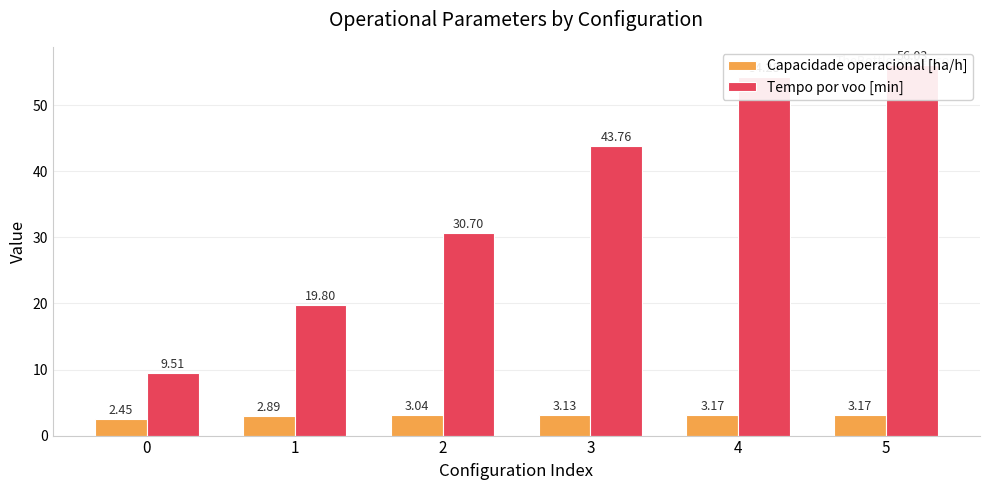

List the series in order of their peak value, lowest first.

Capacidade operacional [ha/h], Tempo por voo [min]